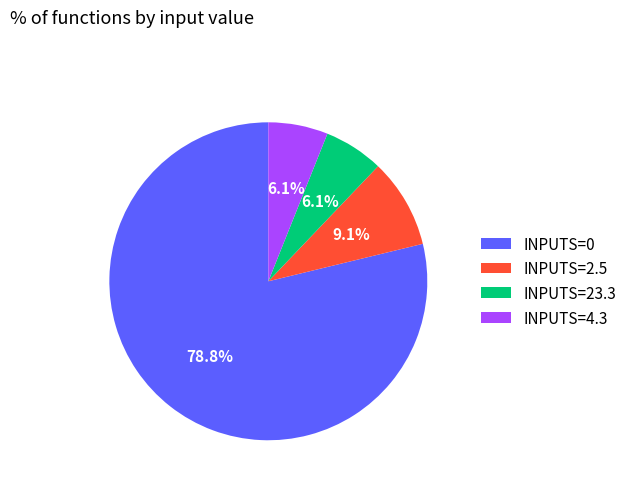

What percentage do INPUTS=2.5 and INPUTS=23.3 together represent?

15.2%